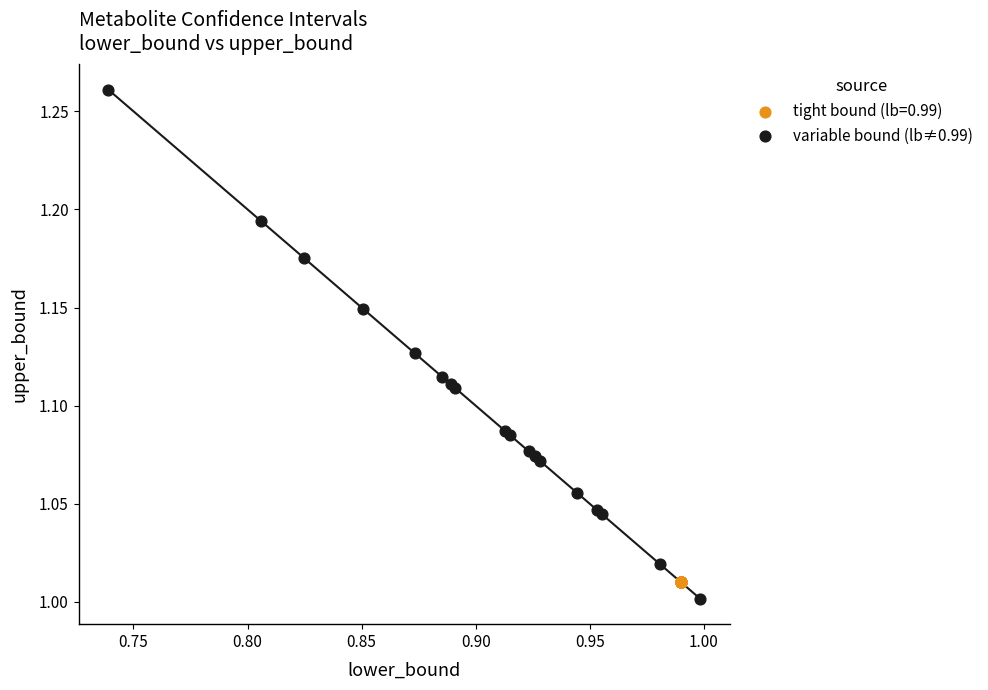

Which series reaches the maximum Y coordinate?

variable bound (lb≠0.99)